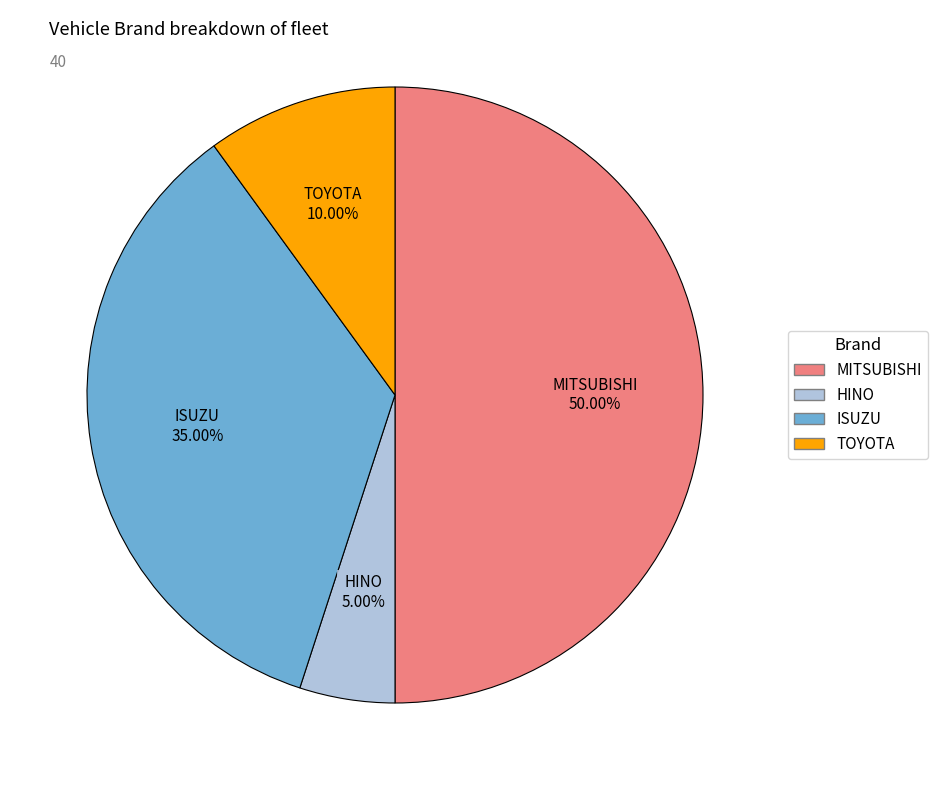

Which category has the smallest portion of the pie?

HINO